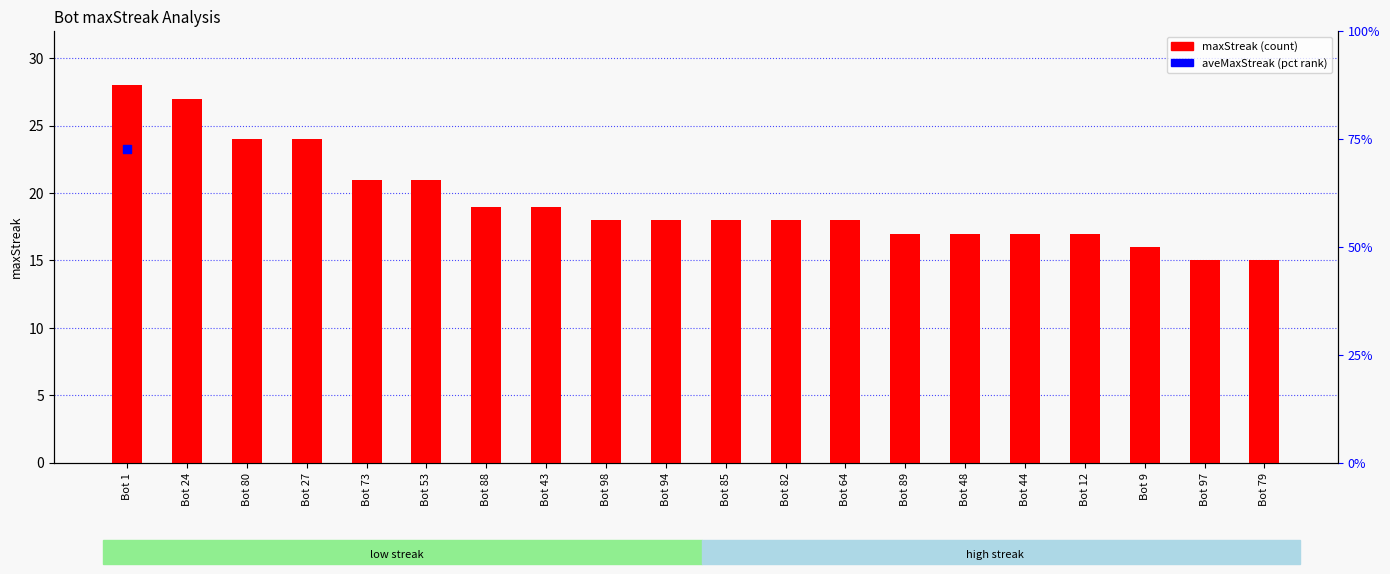

What is the change in value from Bot 24 to Bot 89?

-10